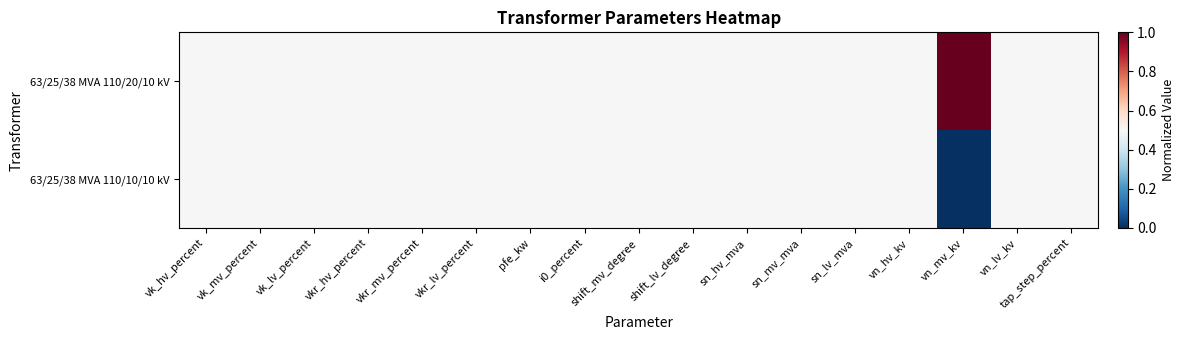

At how many categories does at least one series exceed 0?

17